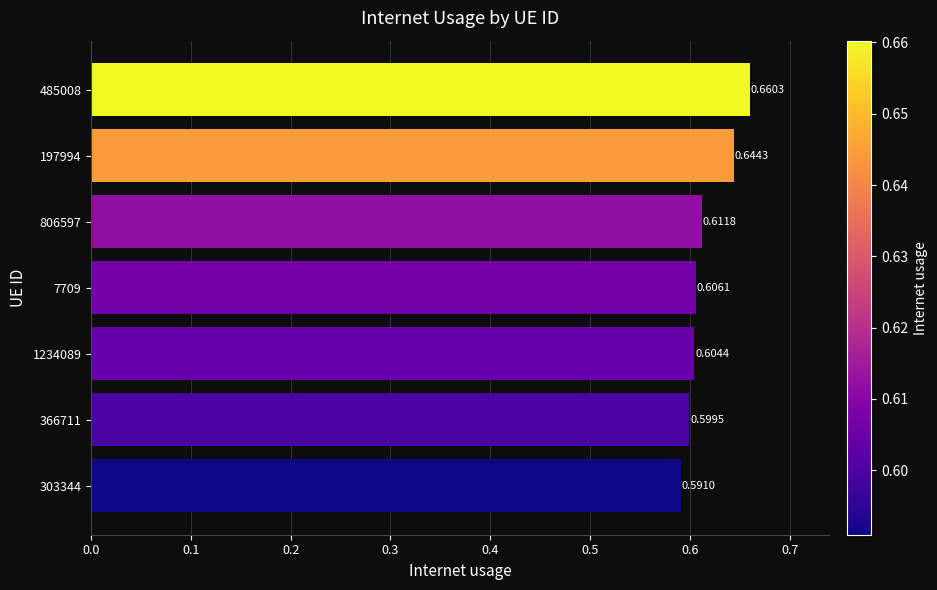

Rank the categories by value from lowest to highest.

303344, 366711, 1234089, 7709, 806597, 197994, 485008